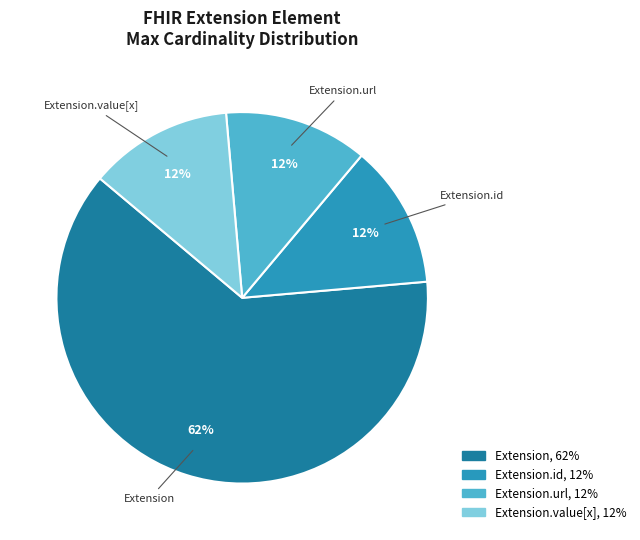

How many segments does this pie chart have?

4